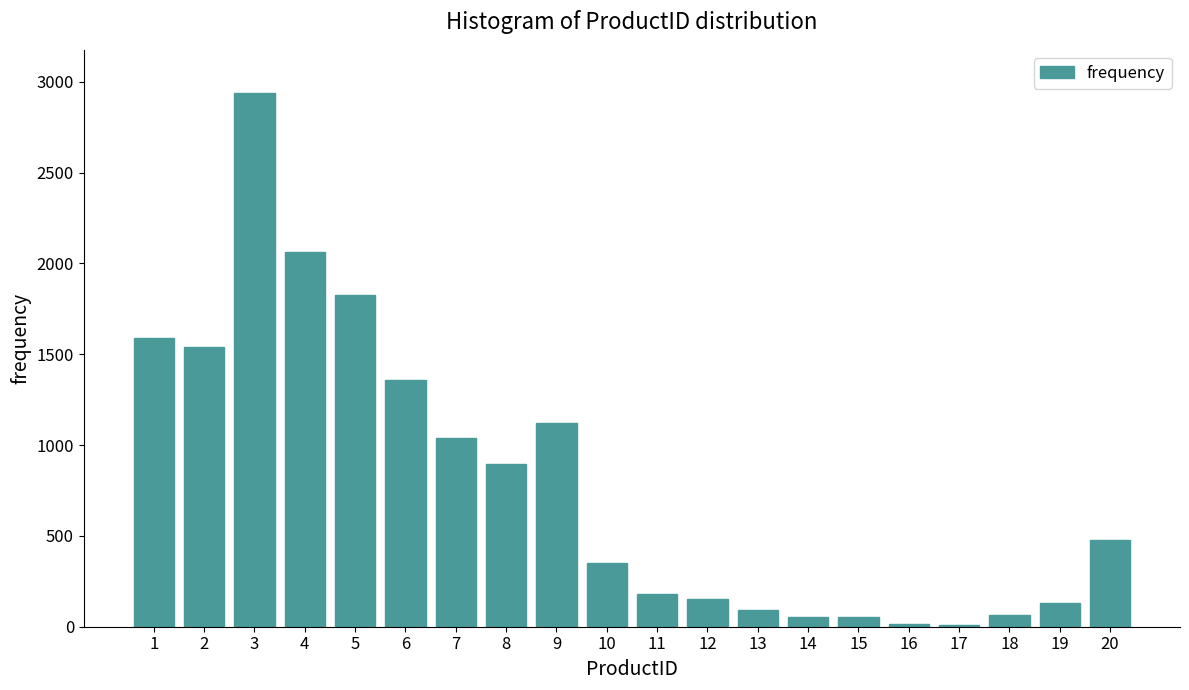

Is it true that the value at 6 is 1357?

True